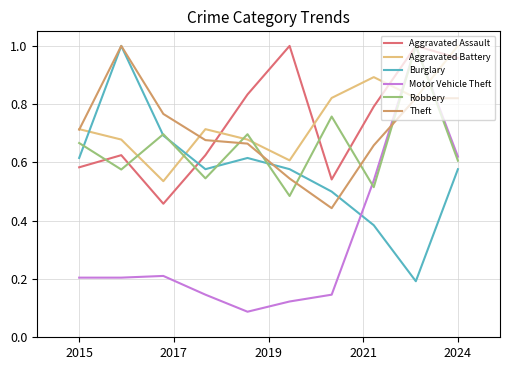

Which series has the widest spread of values?

Motor Vehicle Theft